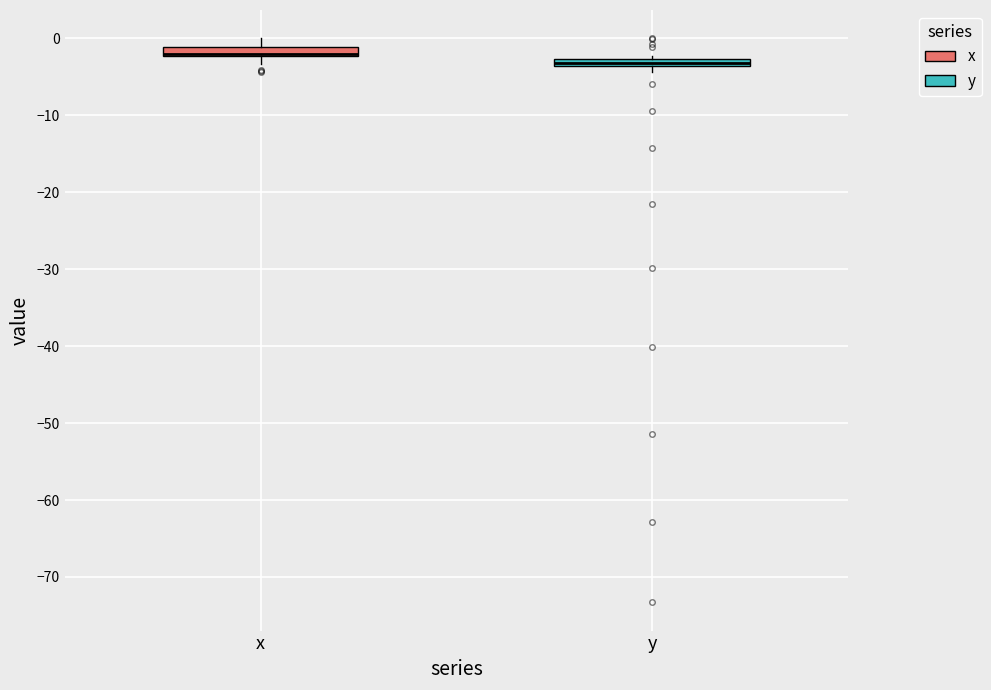

Where is the lower edge of the box for x on the y-axis? The values are not printed on the chart, so give them approximately, as read against the axis.

-2